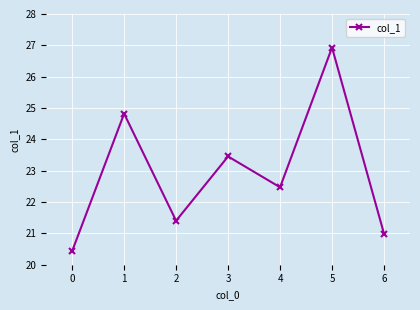

Reading right to left, what are all the values shown in this chart?

21.0	26.9	22.5	23.5	21.4	24.8	20.4